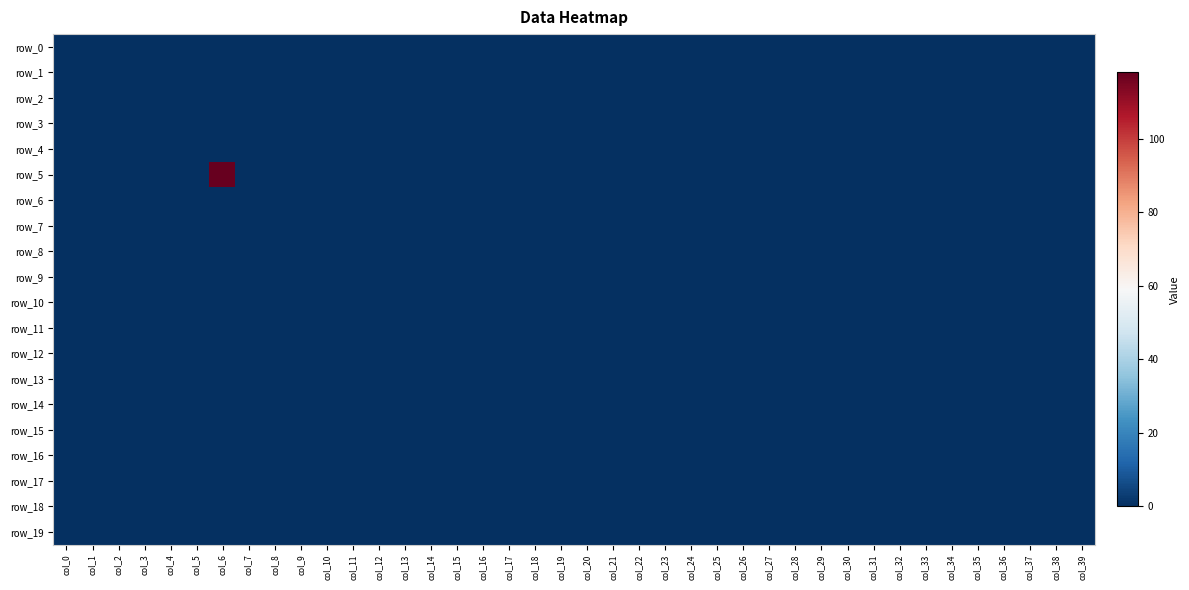

At which category does the chart reach its minimum across all series?

col_0